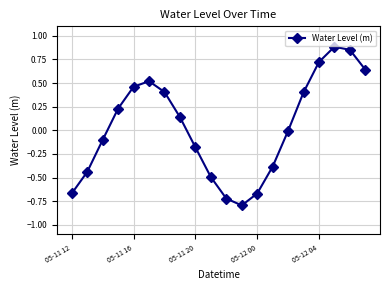

What is the minimum value shown in the chart?

-0.8